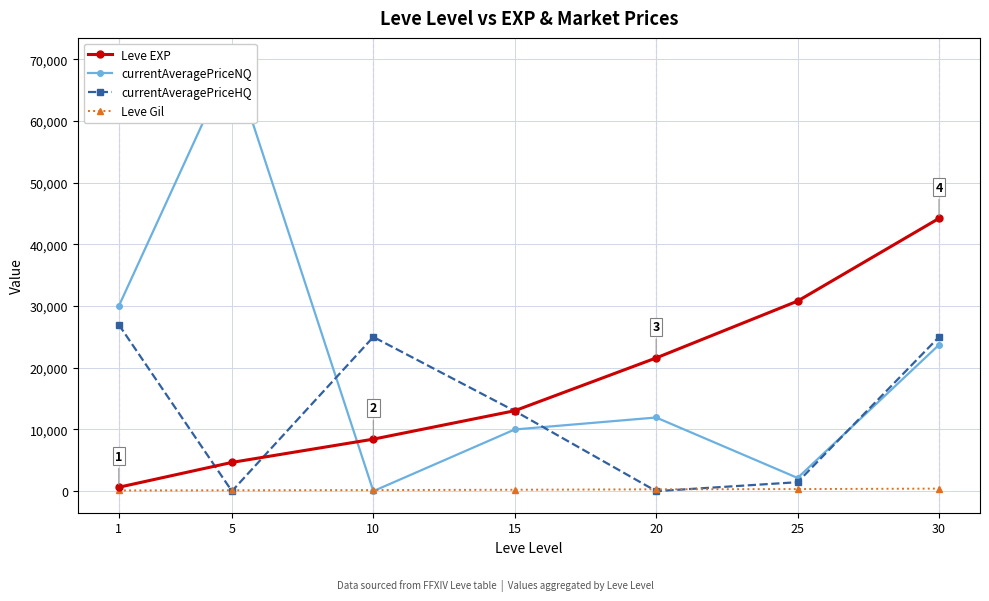

Reading left to right, transcribe all the data shown in this chart.

Leve EXP: 630.0	4660.0	8430.0	13040.0	21600.0	30820.0	44230.0
currentAveragePriceNQ: 29998.0	69999.0	0.0	9999.5	11941.5	2140.2	23719.0
currentAveragePriceHQ: 27000.0	0.0	25000.0	12995.0	0.0	1450.0	24995.0
Leve Gil: 112.0	140.0	172.0	226.0	295.0	336.0	410.0